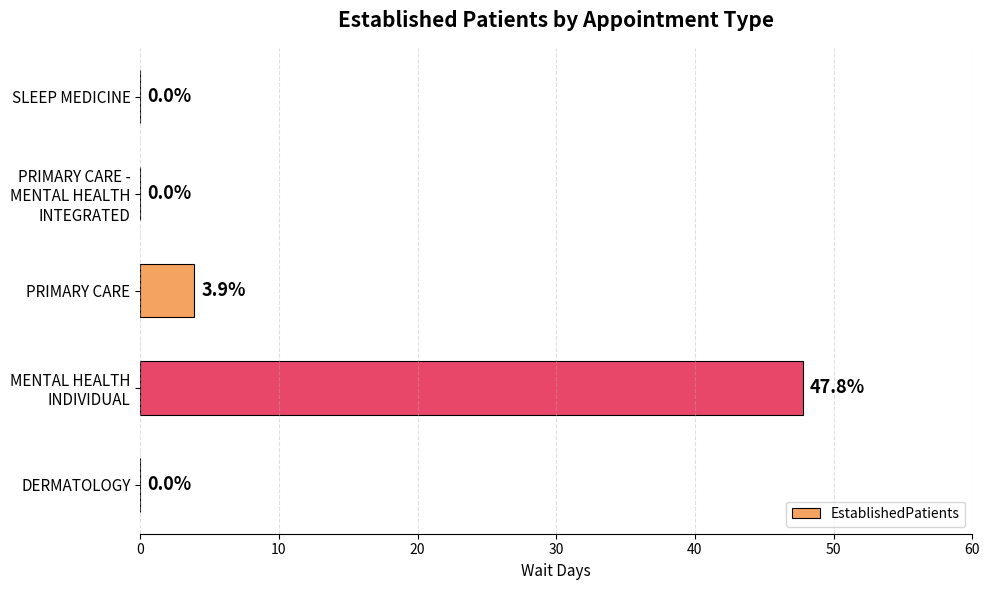

The value at DERMATOLOGY is -31.0. True or false?

False